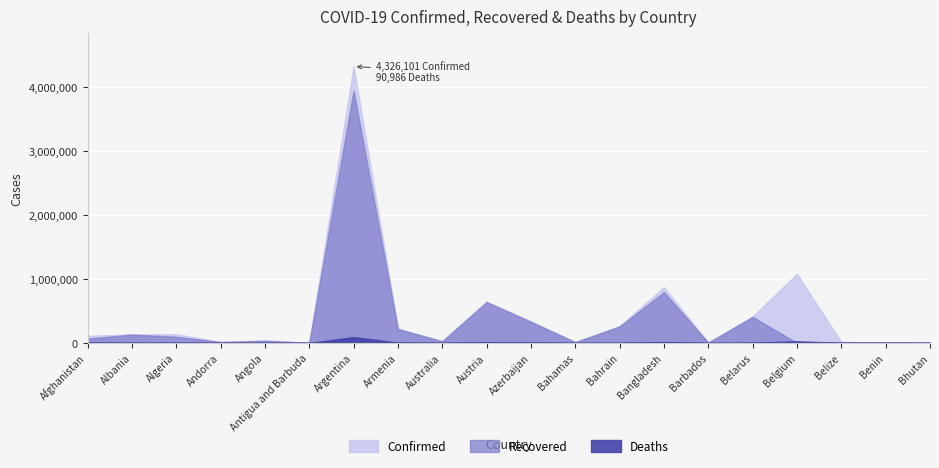

What is the lowest value of the Confirmed series?

1263